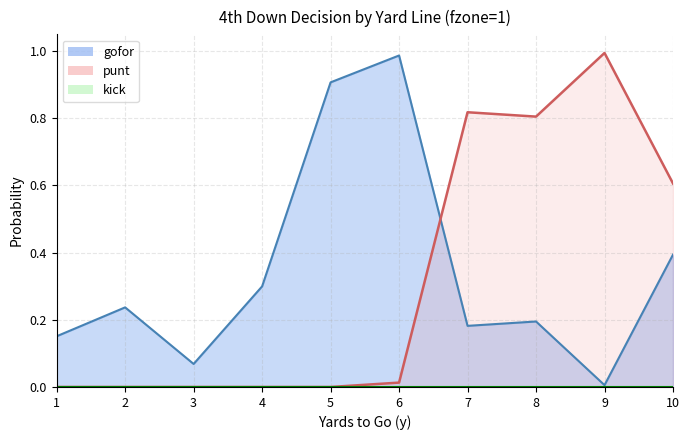

The punt series shows 0.6 at 10. True or false?

True